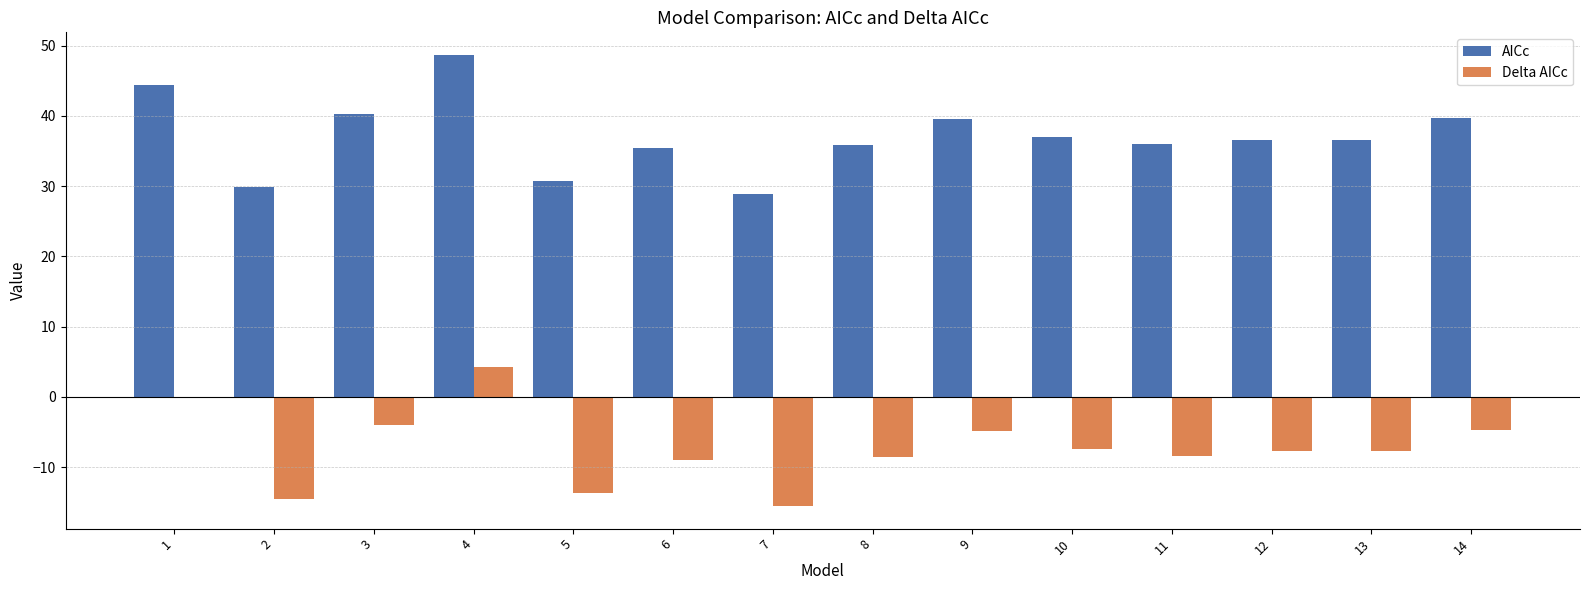

Where does the Delta AICc series first go above -7?

1